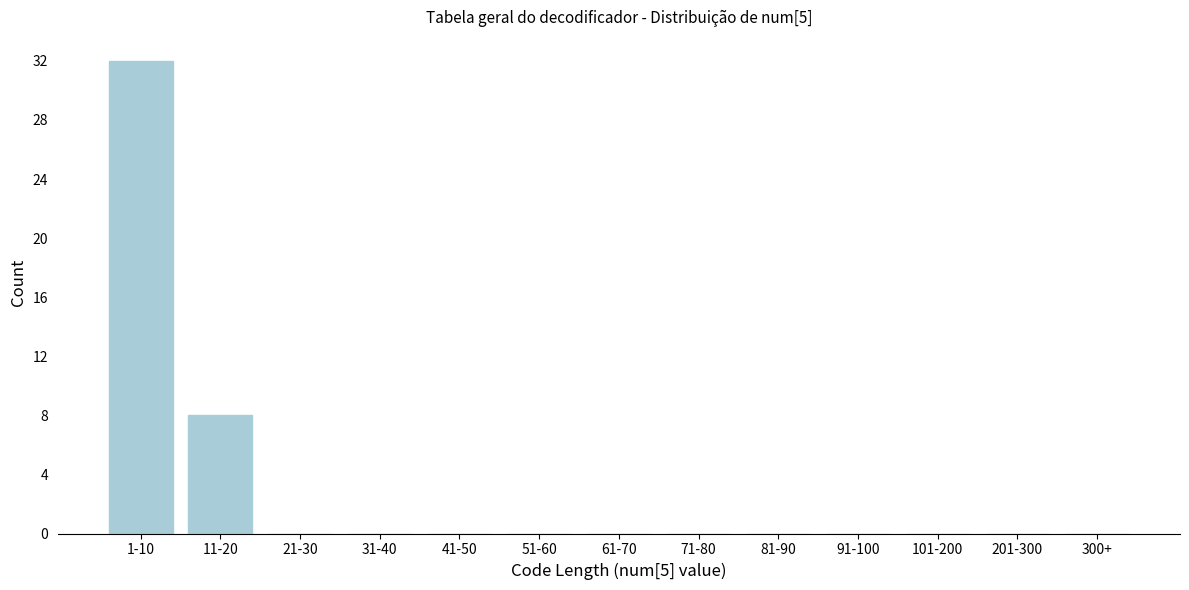

Reading left to right, list all the values displayed in this chart.

1-10=32	11-20=8	21-30=0	31-40=0	41-50=0	51-60=0	61-70=0	71-80=0	81-90=0	91-100=0	101-200=0	201-300=0	300+=0